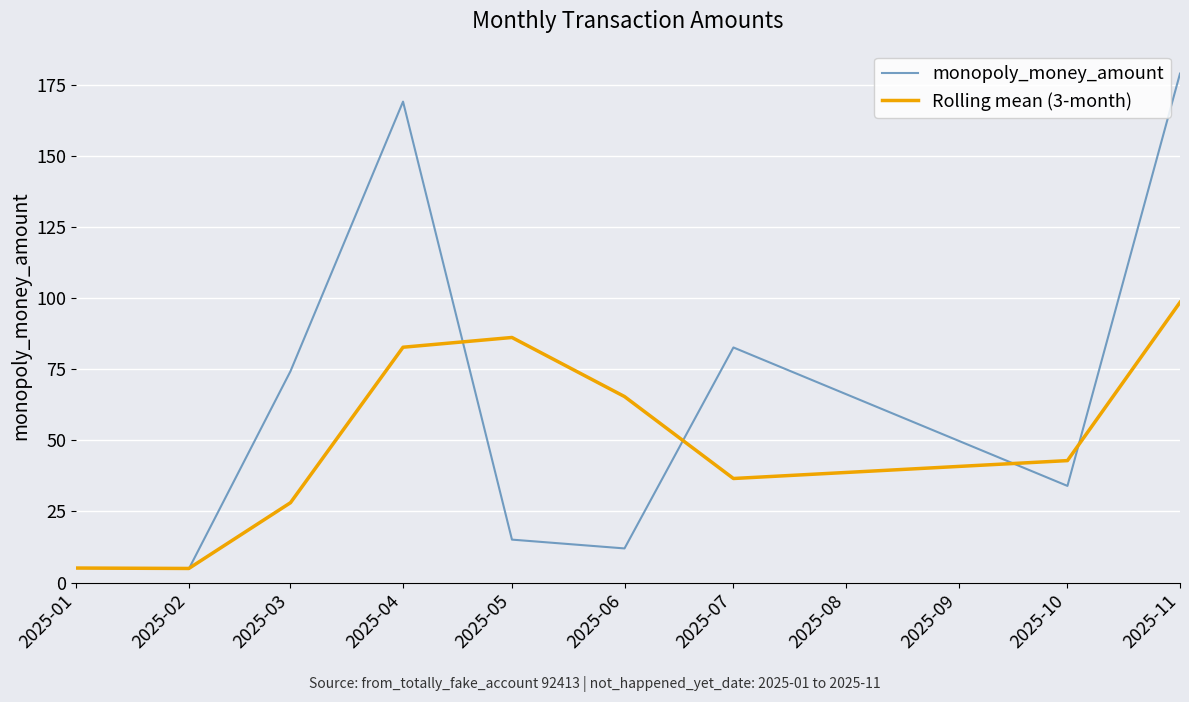

What is the spread (max minus min) of values at 2025-03?

46.3